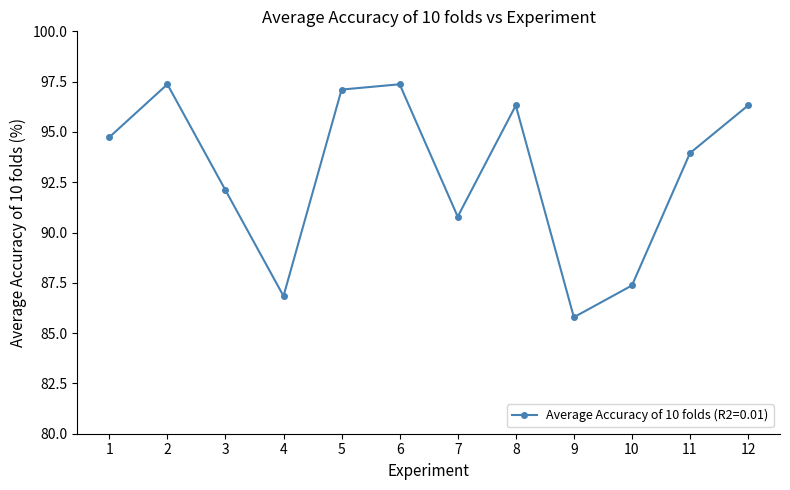

Reading left to right, extract all data points from this chart.

94.7	97.4	92.1	86.8	97.1	97.4	90.8	96.3	85.8	87.4	93.9	96.3